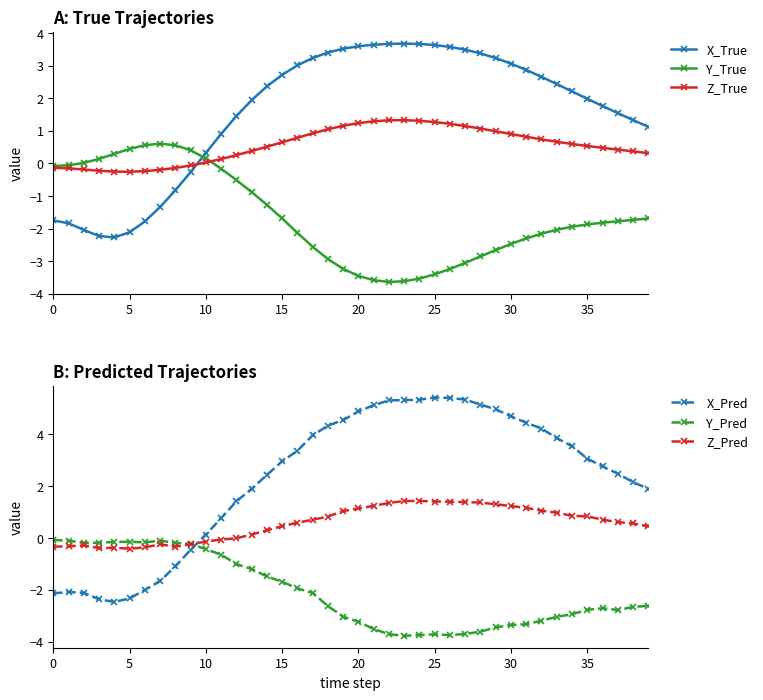

How many data points does each series have?

40